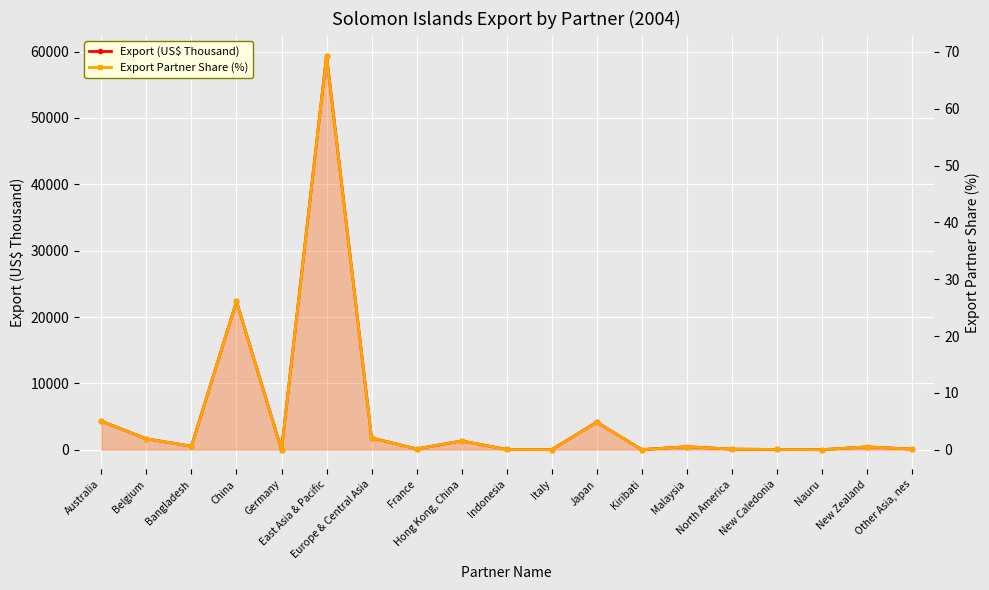

What is the difference between the maximum and minimum values in the Export (US$ Thousand) series?

59417.8